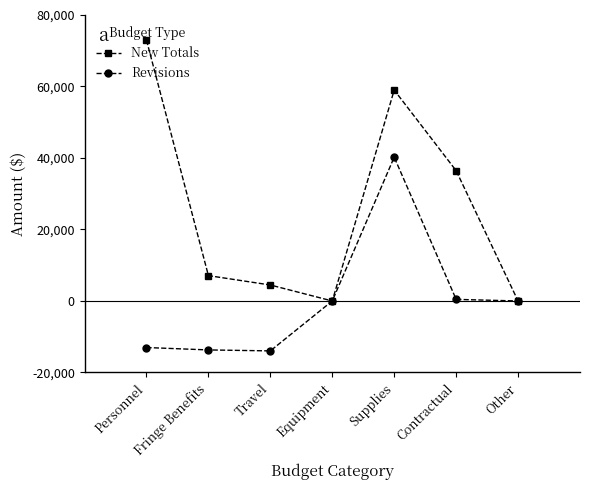

At which category does New Totals reach its first local valley?

Equipment